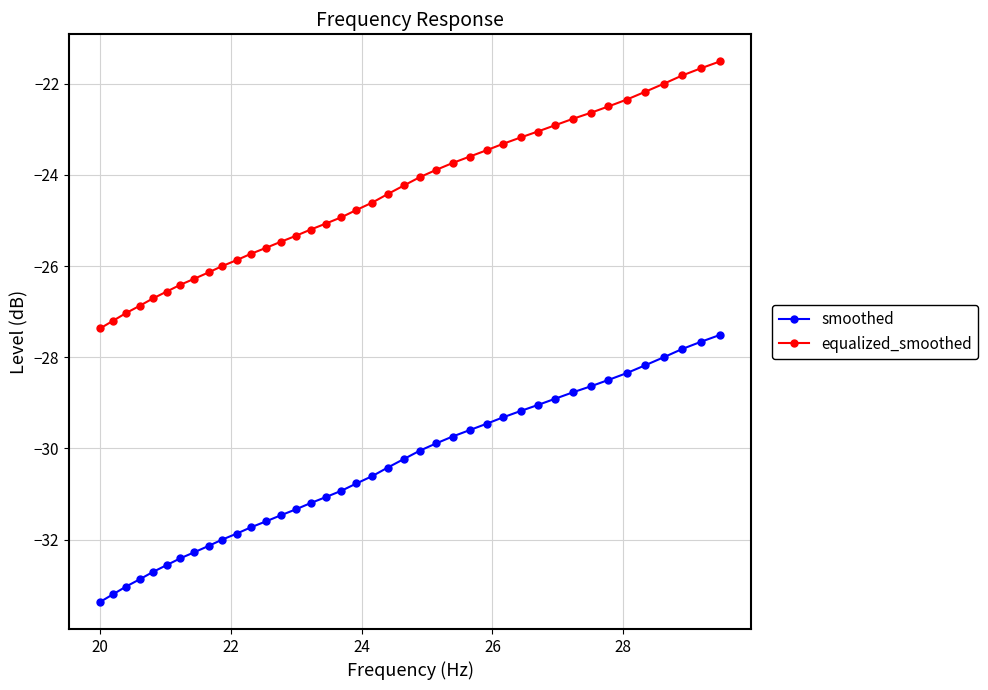

What is the smallest value displayed?

-33.4